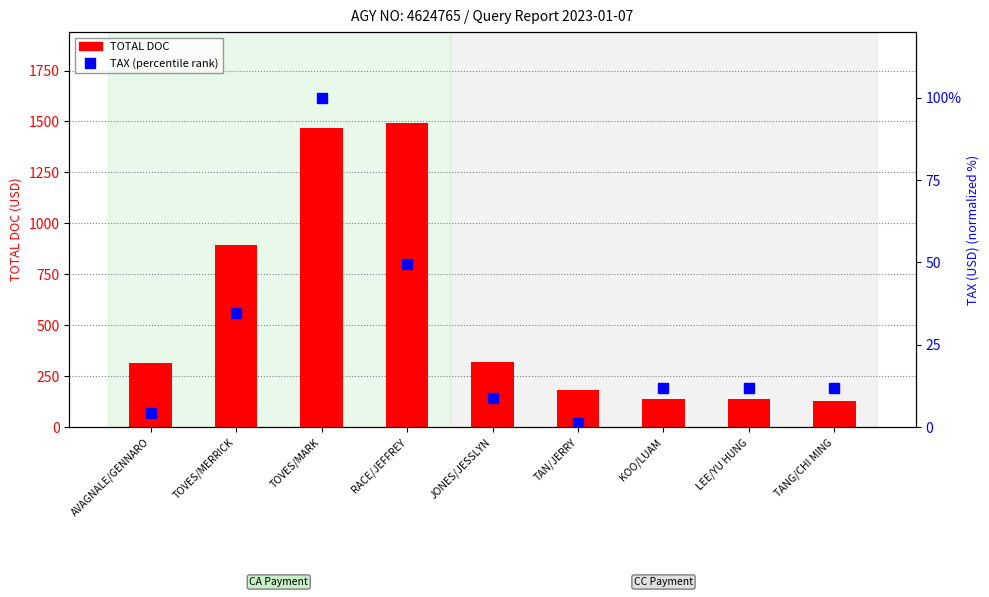

Rank the series by their maximum value, from highest to lowest.

TOTAL DOC, TAX (percentile rank)